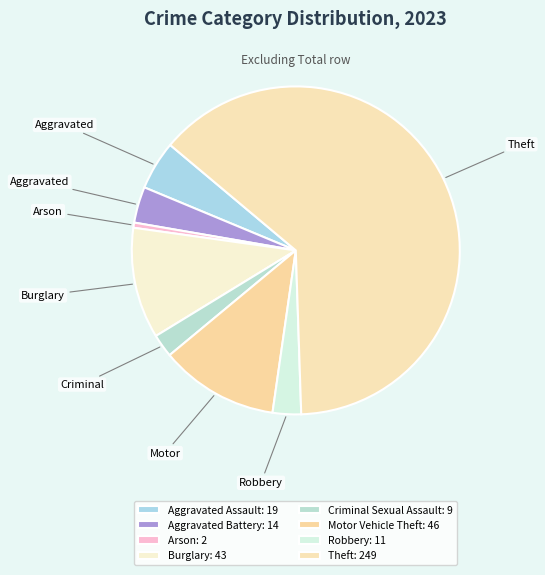

What is the majority slice?

Theft